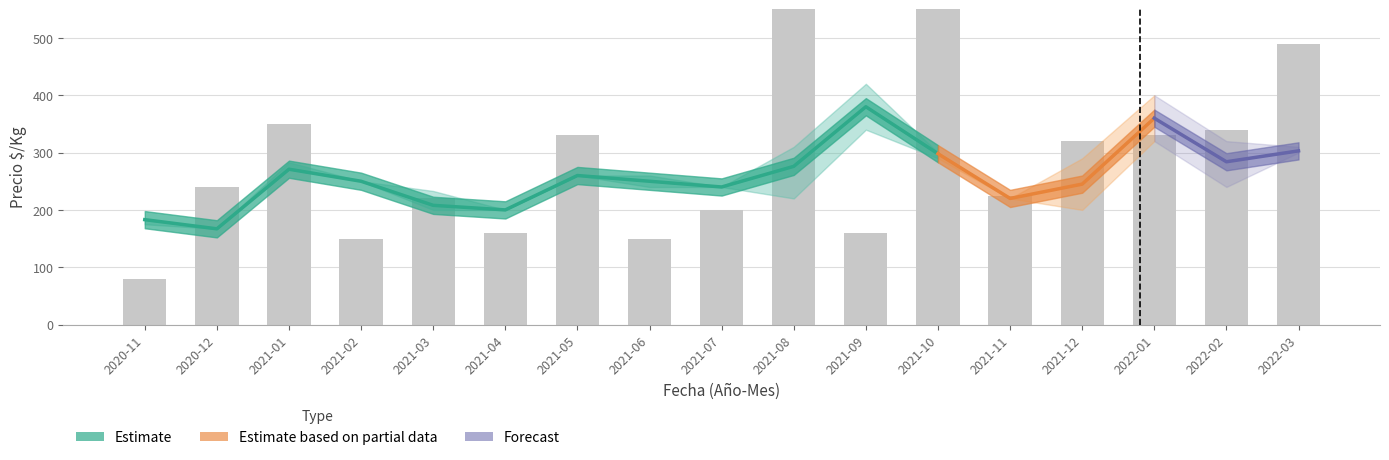

What is the difference between the second highest and second lowest values?

470